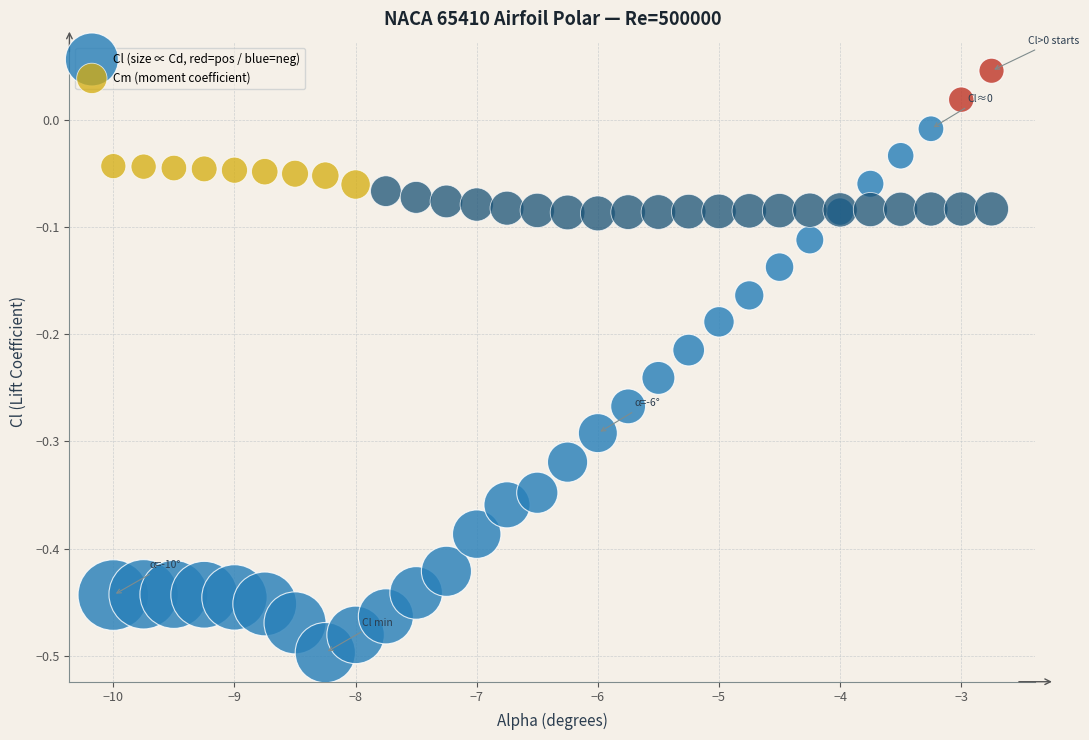

Which series reaches the maximum Y coordinate?

Cl (size ∝ Cd, red=pos / blue=neg)